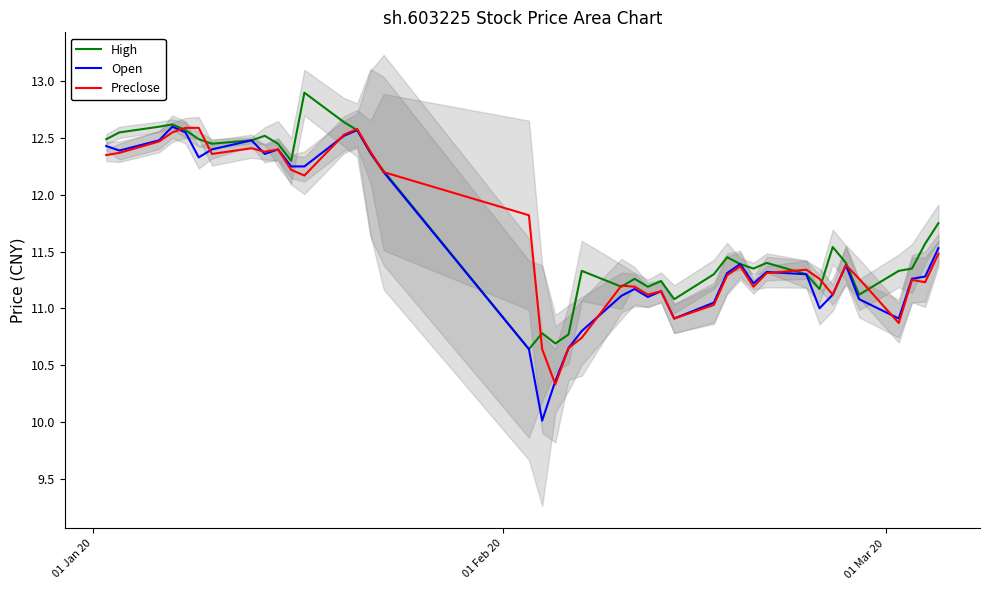

What is the minimum value for Open?

10.0